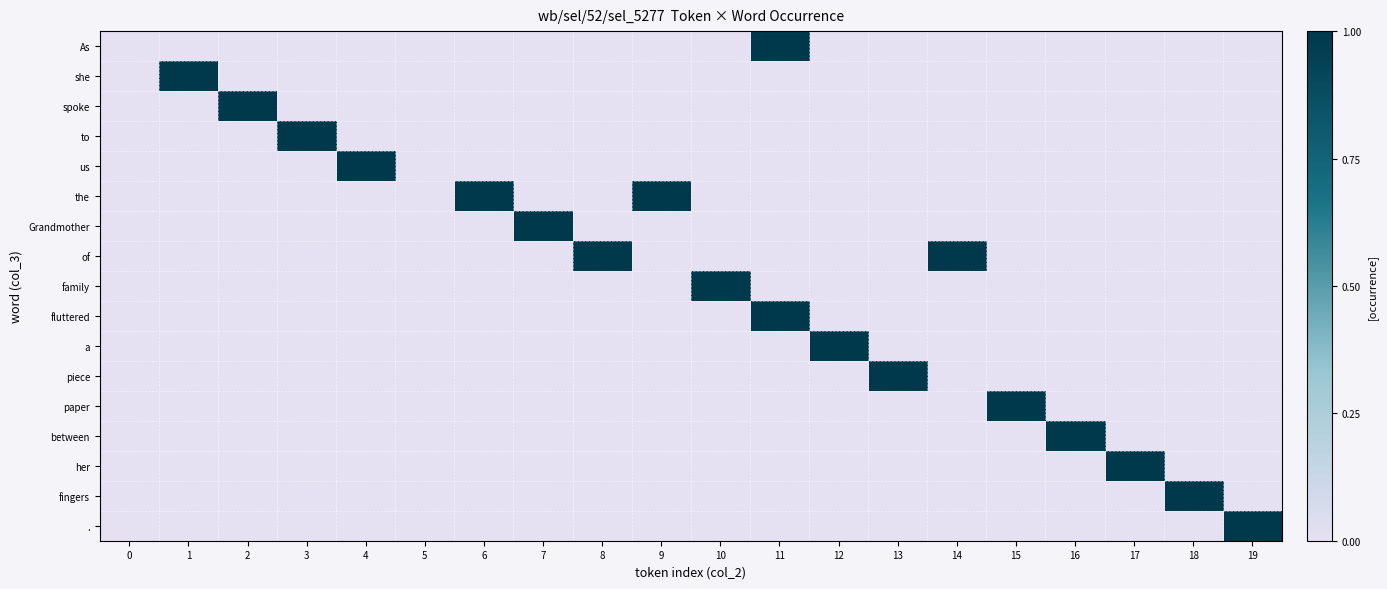

Reading left to right, extract all data points from this chart.

As: 0=0	1=0	2=0	3=0	4=0	5=0	6=0	7=0	8=0	9=0	10=0	11=1	12=0	13=0	14=0	15=0	16=0	17=0	18=0	19=0
she: 0=0	1=1	2=0	3=0	4=0	5=0	6=0	7=0	8=0	9=0	10=0	11=0	12=0	13=0	14=0	15=0	16=0	17=0	18=0	19=0
spoke: 0=0	1=0	2=1	3=0	4=0	5=0	6=0	7=0	8=0	9=0	10=0	11=0	12=0	13=0	14=0	15=0	16=0	17=0	18=0	19=0
to: 0=0	1=0	2=0	3=1	4=0	5=0	6=0	7=0	8=0	9=0	10=0	11=0	12=0	13=0	14=0	15=0	16=0	17=0	18=0	19=0
us: 0=0	1=0	2=0	3=0	4=1	5=0	6=0	7=0	8=0	9=0	10=0	11=0	12=0	13=0	14=0	15=0	16=0	17=0	18=0	19=0
the: 0=0	1=0	2=0	3=0	4=0	5=0	6=1	7=0	8=0	9=1	10=0	11=0	12=0	13=0	14=0	15=0	16=0	17=0	18=0	19=0
Grandmother: 0=0	1=0	2=0	3=0	4=0	5=0	6=0	7=1	8=0	9=0	10=0	11=0	12=0	13=0	14=0	15=0	16=0	17=0	18=0	19=0
of: 0=0	1=0	2=0	3=0	4=0	5=0	6=0	7=0	8=1	9=0	10=0	11=0	12=0	13=0	14=1	15=0	16=0	17=0	18=0	19=0
family: 0=0	1=0	2=0	3=0	4=0	5=0	6=0	7=0	8=0	9=0	10=1	11=0	12=0	13=0	14=0	15=0	16=0	17=0	18=0	19=0
fluttered: 0=0	1=0	2=0	3=0	4=0	5=0	6=0	7=0	8=0	9=0	10=0	11=1	12=0	13=0	14=0	15=0	16=0	17=0	18=0	19=0
a: 0=0	1=0	2=0	3=0	4=0	5=0	6=0	7=0	8=0	9=0	10=0	11=0	12=1	13=0	14=0	15=0	16=0	17=0	18=0	19=0
piece: 0=0	1=0	2=0	3=0	4=0	5=0	6=0	7=0	8=0	9=0	10=0	11=0	12=0	13=1	14=0	15=0	16=0	17=0	18=0	19=0
paper: 0=0	1=0	2=0	3=0	4=0	5=0	6=0	7=0	8=0	9=0	10=0	11=0	12=0	13=0	14=0	15=1	16=0	17=0	18=0	19=0
between: 0=0	1=0	2=0	3=0	4=0	5=0	6=0	7=0	8=0	9=0	10=0	11=0	12=0	13=0	14=0	15=0	16=1	17=0	18=0	19=0
her: 0=0	1=0	2=0	3=0	4=0	5=0	6=0	7=0	8=0	9=0	10=0	11=0	12=0	13=0	14=0	15=0	16=0	17=1	18=0	19=0
fingers: 0=0	1=0	2=0	3=0	4=0	5=0	6=0	7=0	8=0	9=0	10=0	11=0	12=0	13=0	14=0	15=0	16=0	17=0	18=1	19=0
.: 0=0	1=0	2=0	3=0	4=0	5=0	6=0	7=0	8=0	9=0	10=0	11=0	12=0	13=0	14=0	15=0	16=0	17=0	18=0	19=1